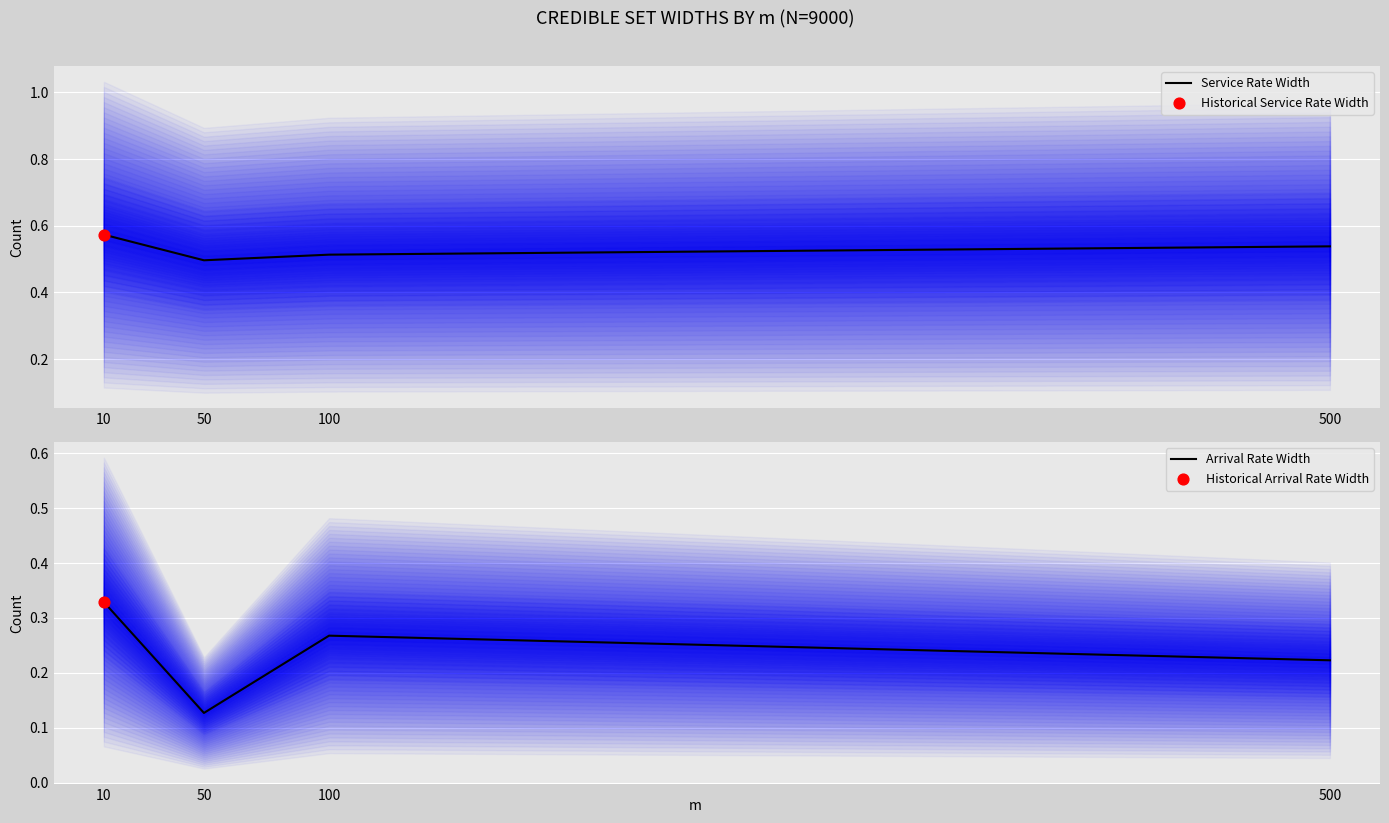

Which series reaches the maximum Y coordinate?

Service Rate Width